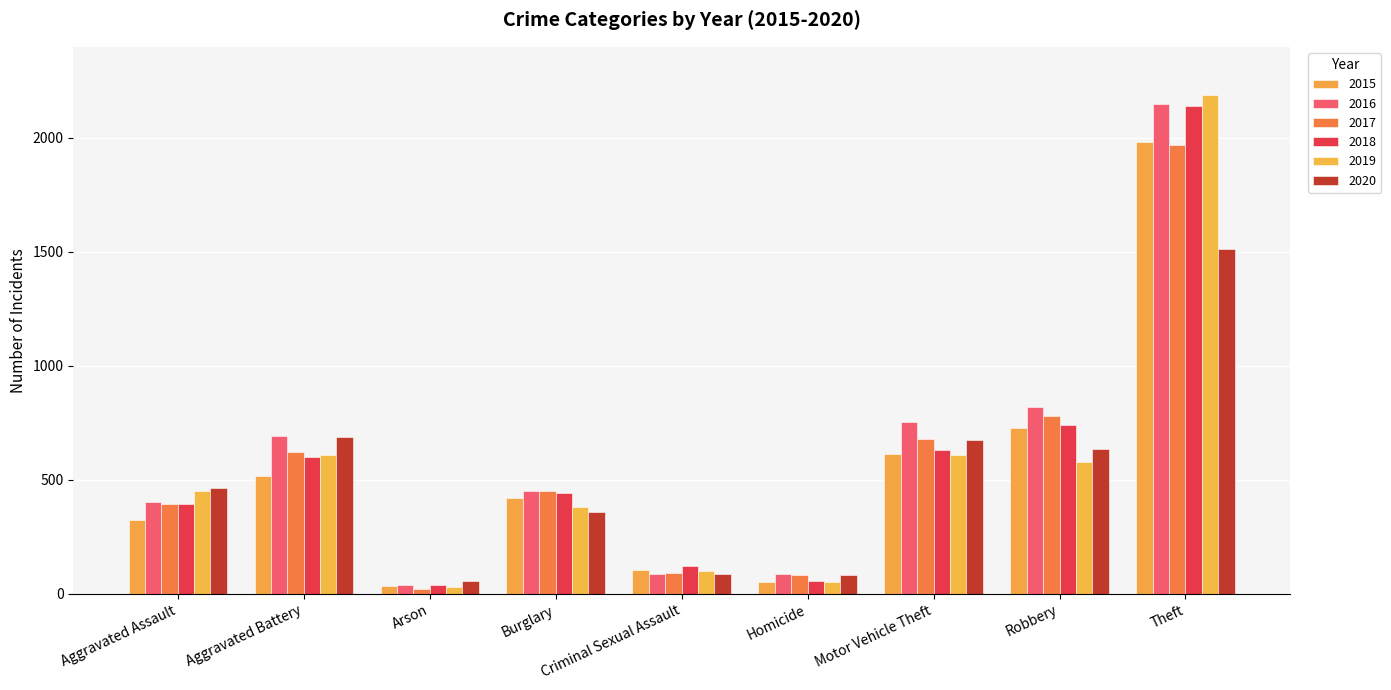

Read the 2019 value at Aggravated Battery, to the nearest 100.

600